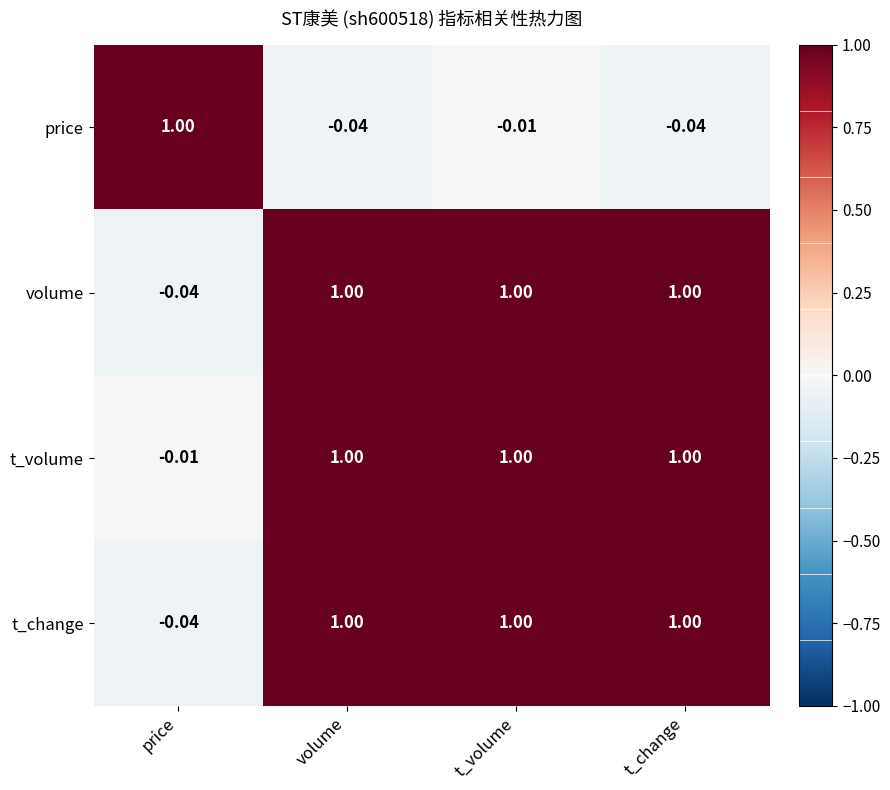

Which series has the largest total across all categories?

t_volume